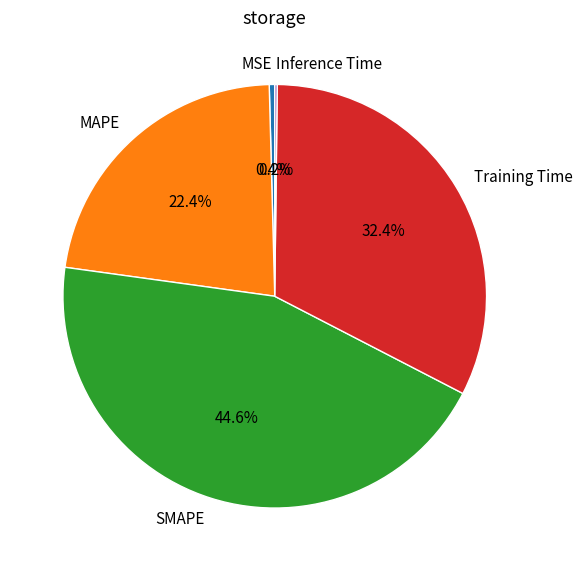

Combined, what portion of the pie is Training Time and MSE?

32.8%